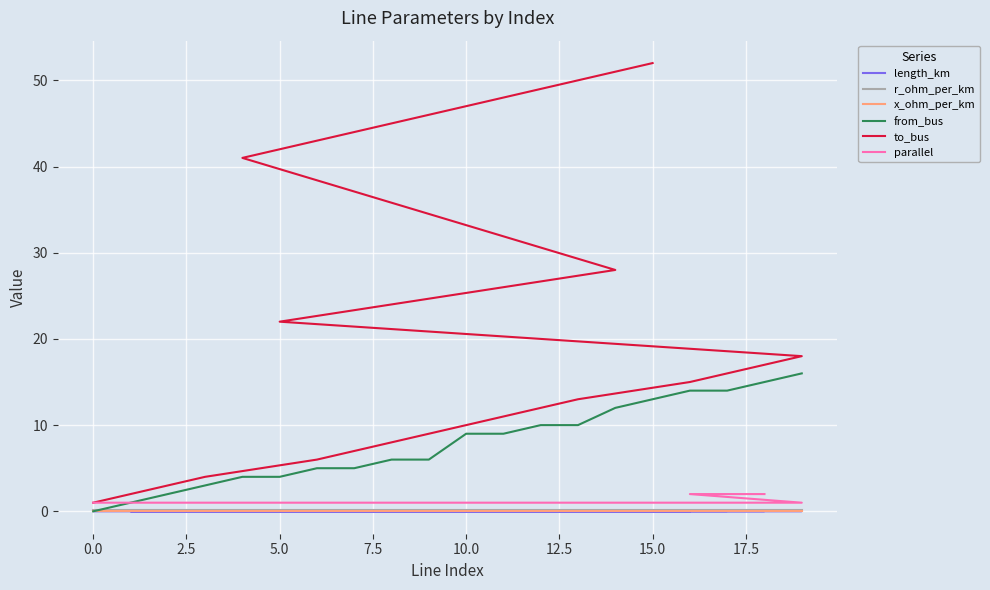

At which label does from_bus first exceed 9?

12